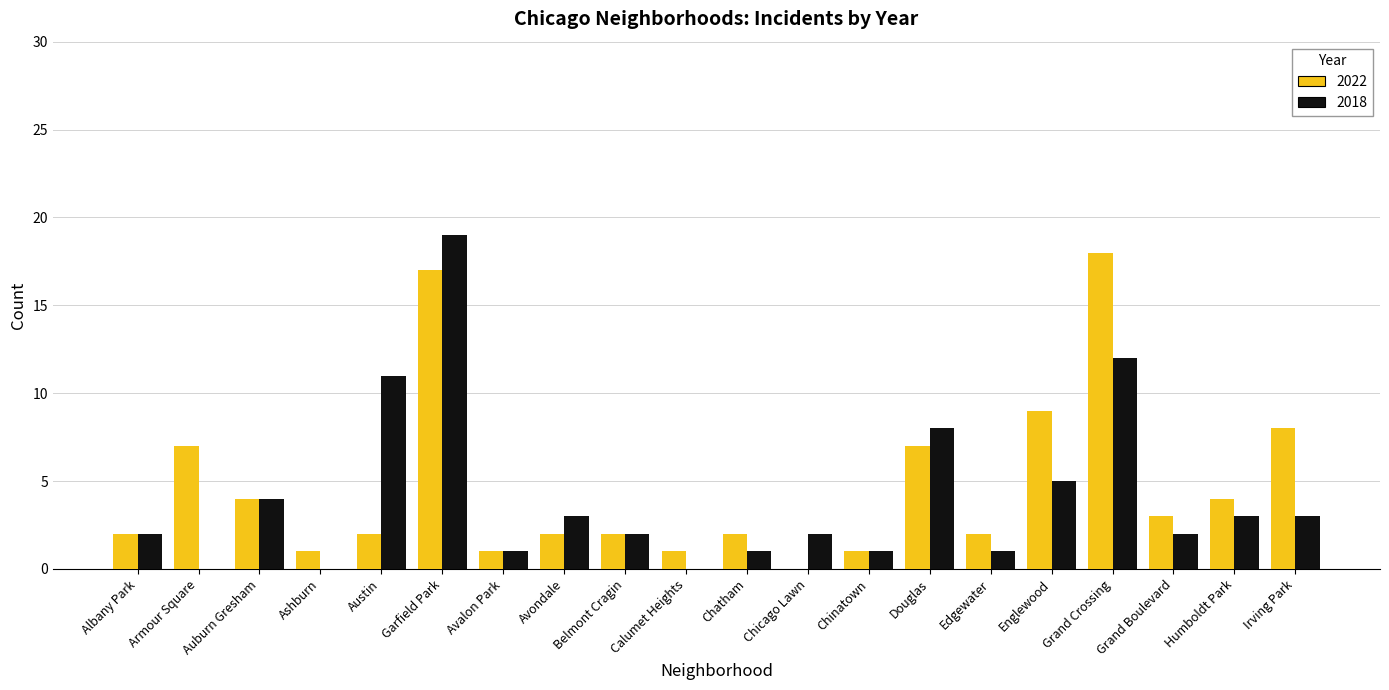

Reading left to right, extract all data points from this chart.

2022: 2	7	4	1	2	17	1	2	2	1	2	0	1	7	2	9	18	3	4	8
2018: 2	0	4	0	11	19	1	3	2	0	1	2	1	8	1	5	12	2	3	3